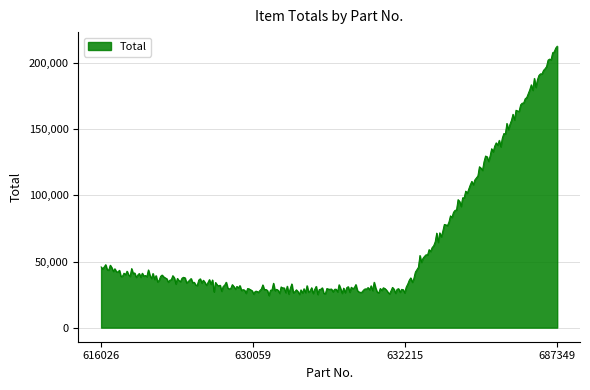

How many lines are shown in the chart?

1